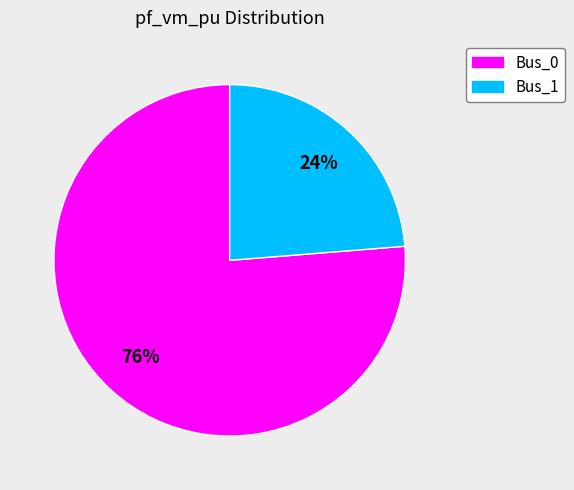

To the nearest percent, what is the average slice percentage?

50%